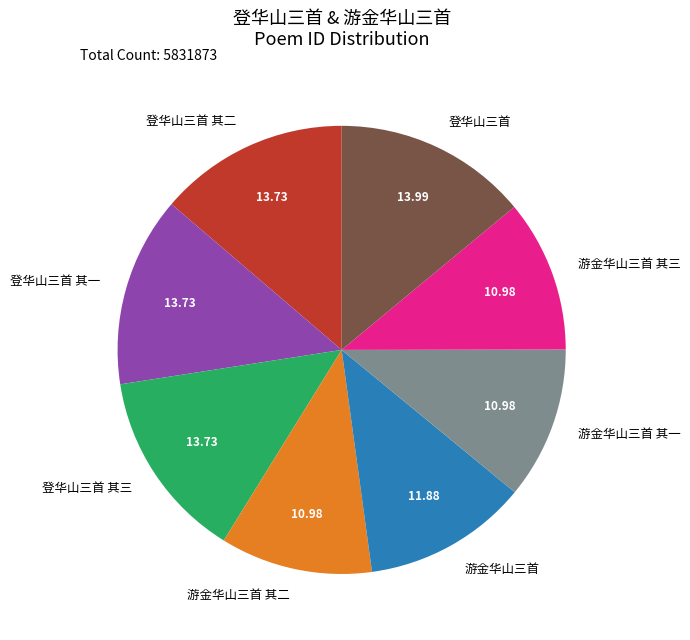

The 游金华山三首 其一 slice represents 17% of the pie. True or false?

False